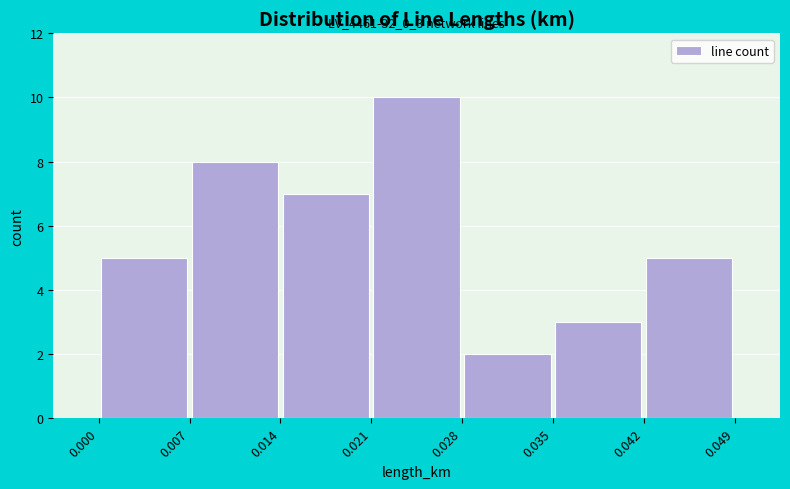

Over which range of the x-axis is the bar tallest?

0.021 to 0.028